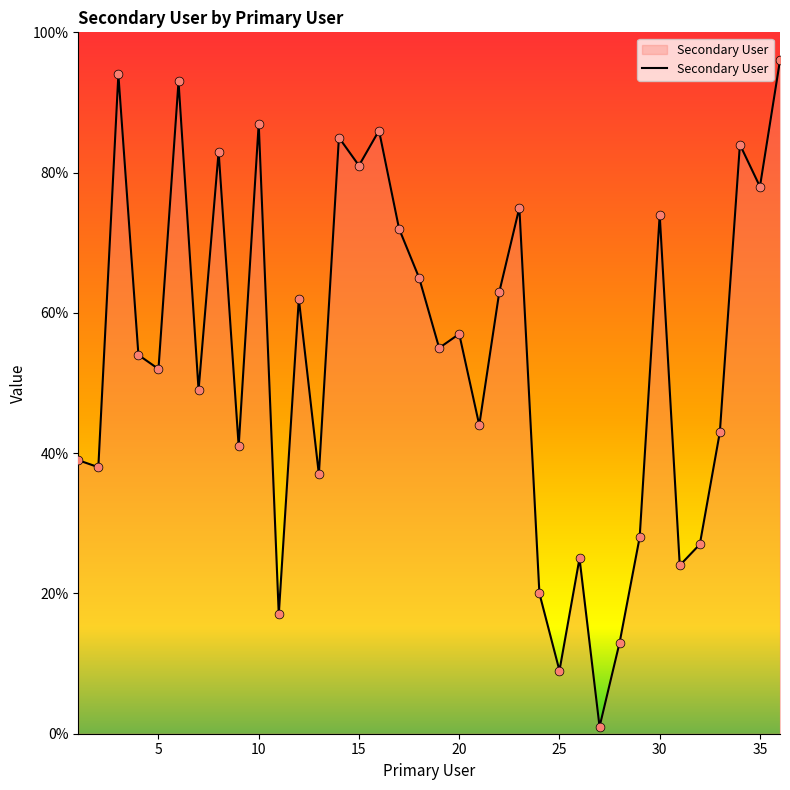

What is the maximum value shown in the chart?

96